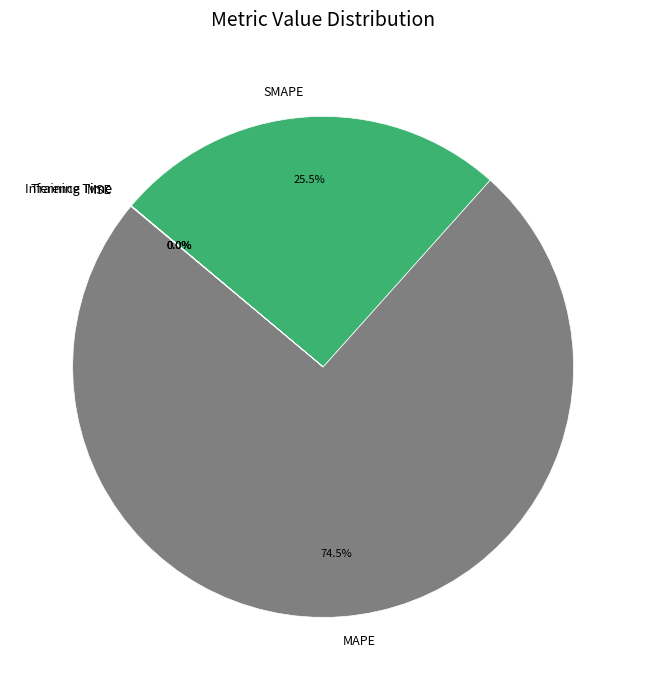

Which slice represents more than half of the pie?

MAPE